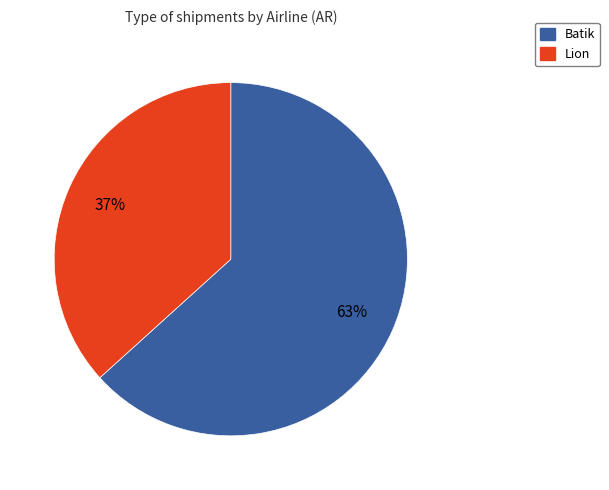

What is the largest slice in the pie chart?

Batik